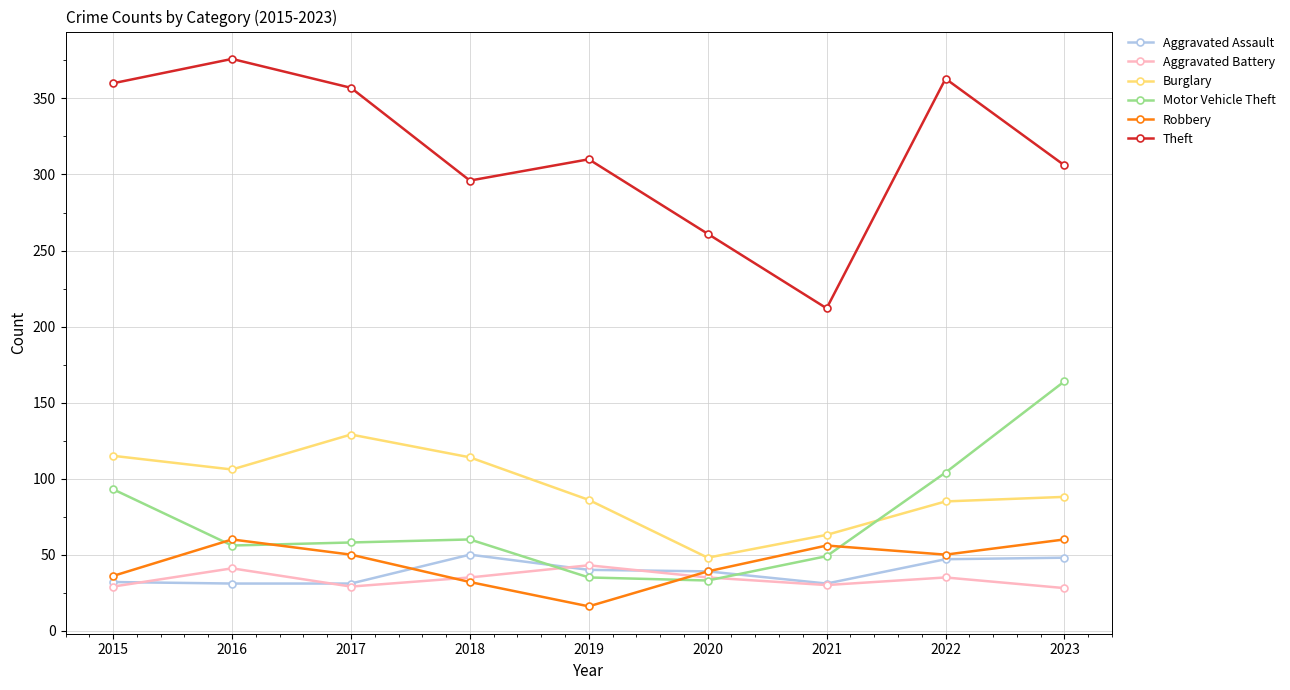

Which series changed the most between 2020 and 2022?

Theft